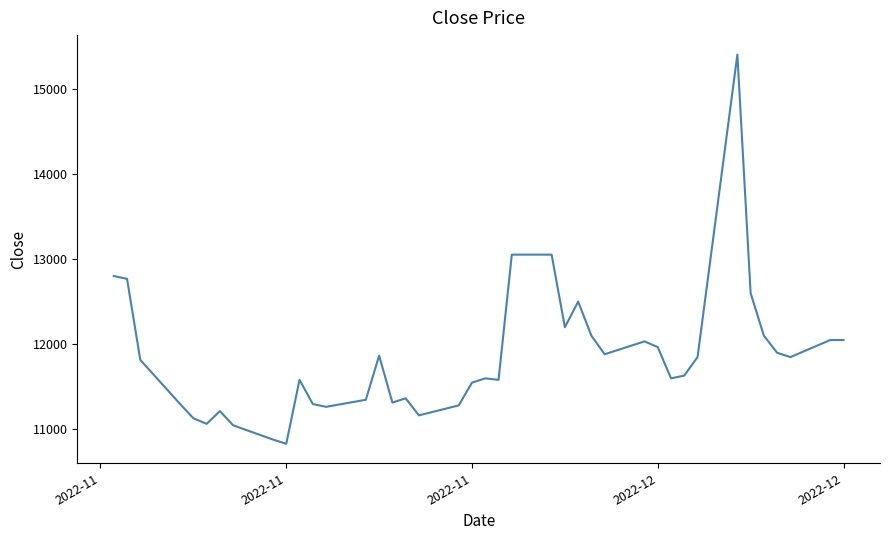

What is the difference between the maximum and minimum values?

4568